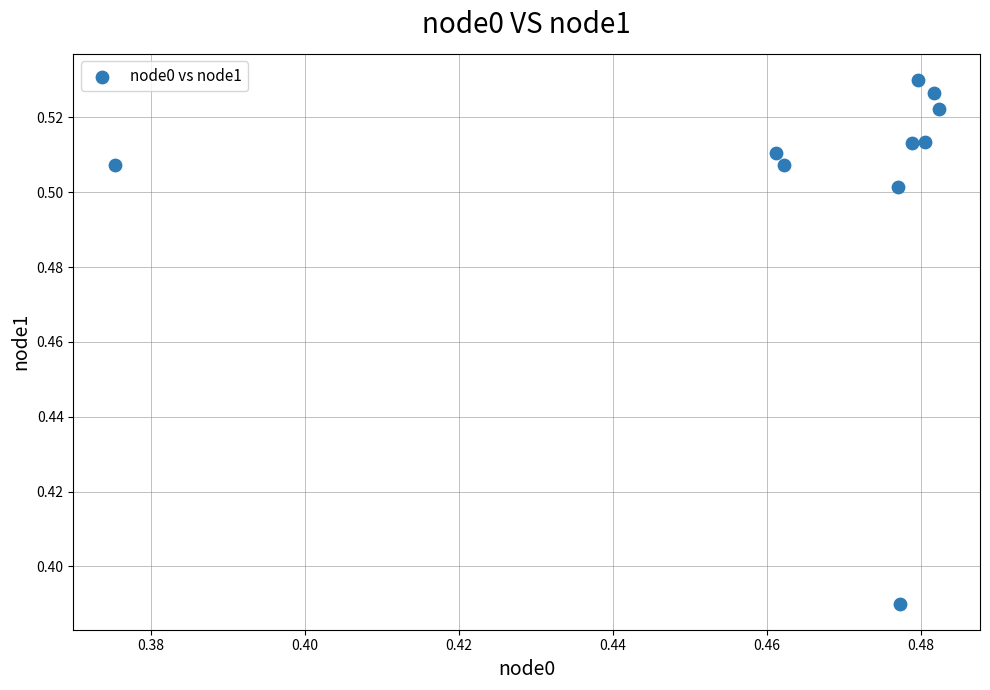

Count the number of points in this scatter plot.

10